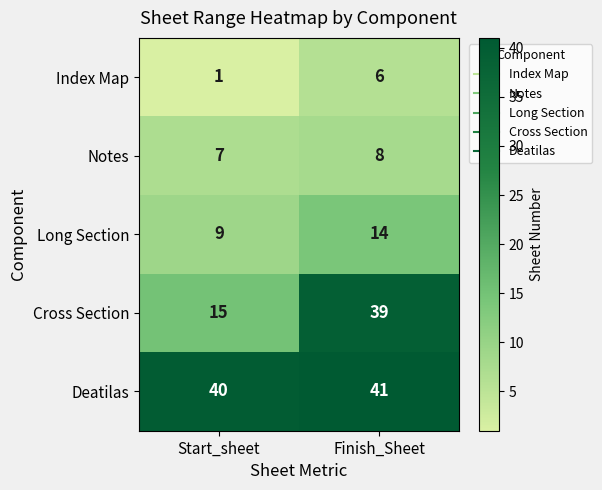

Count the number of categories in the chart.

2